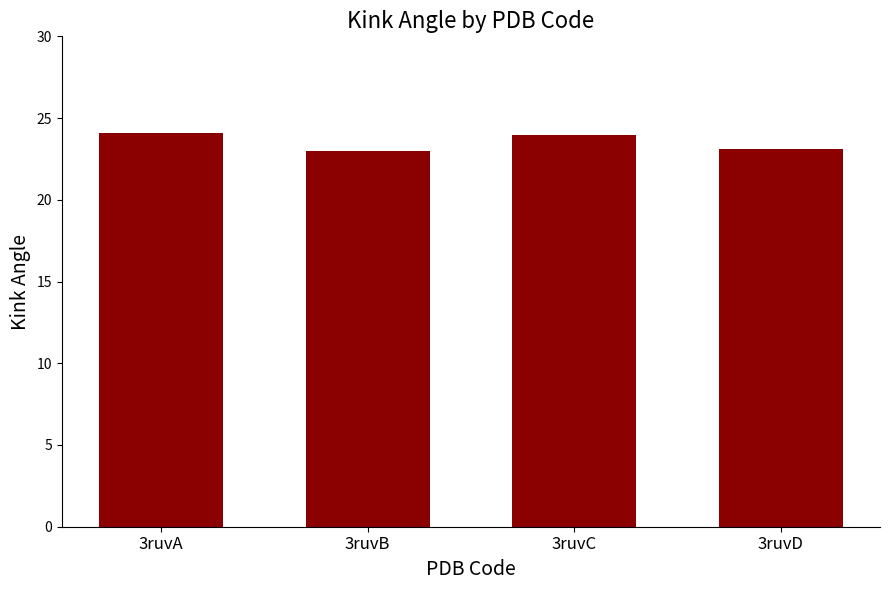

What is the difference between the values at 3ruvD and 3ruvA?

1.0